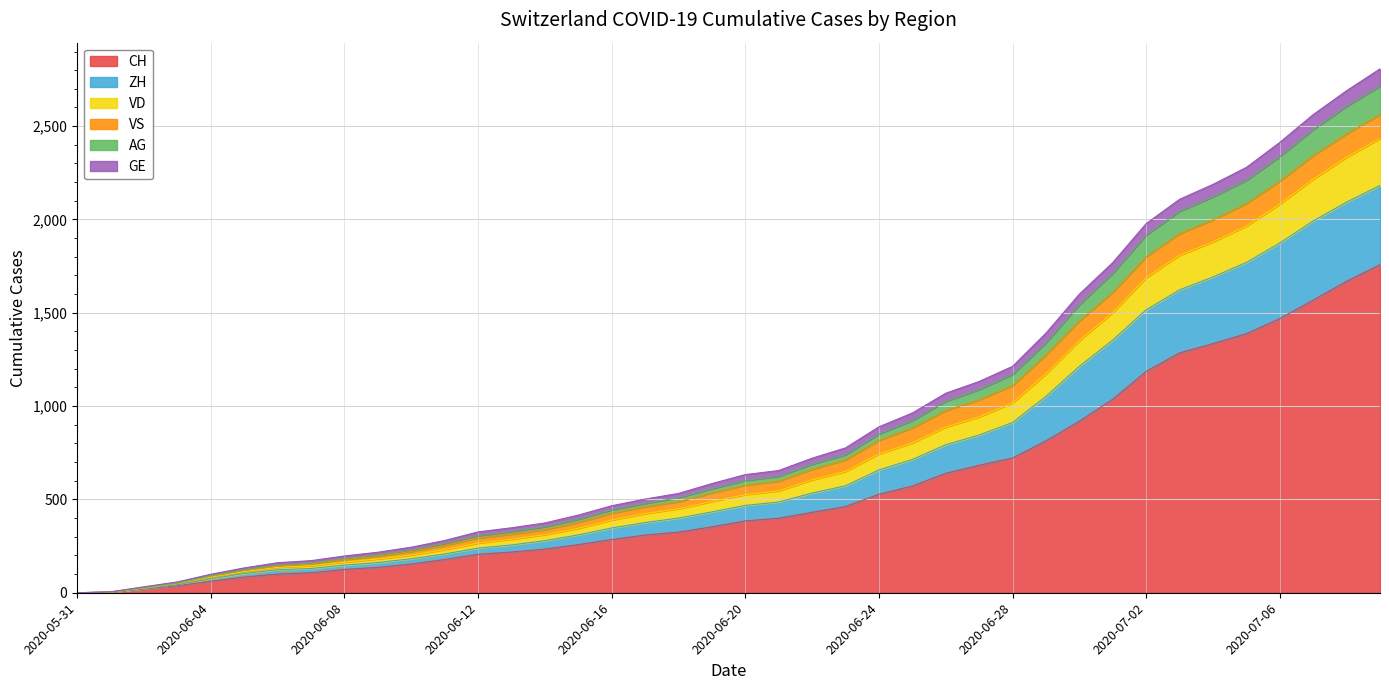

True or false: VD has more than 2 points higher than both neighbors.

False